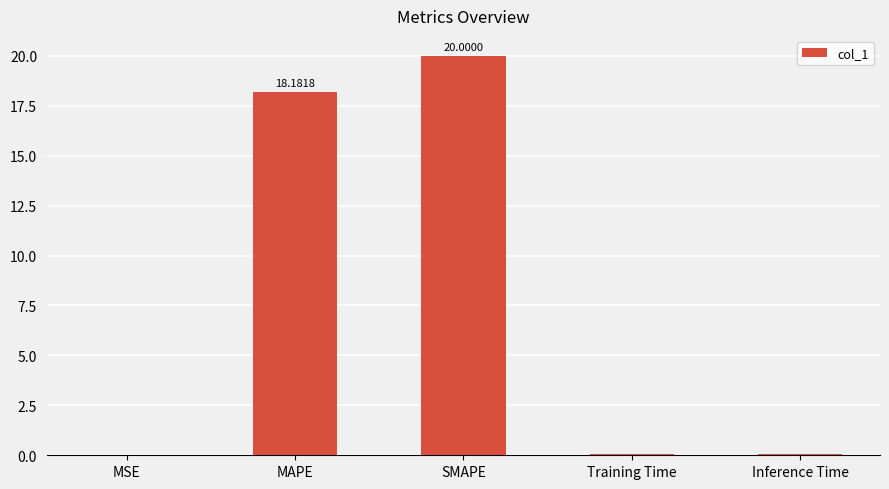

Where is the data nearest to the value 10?

MAPE